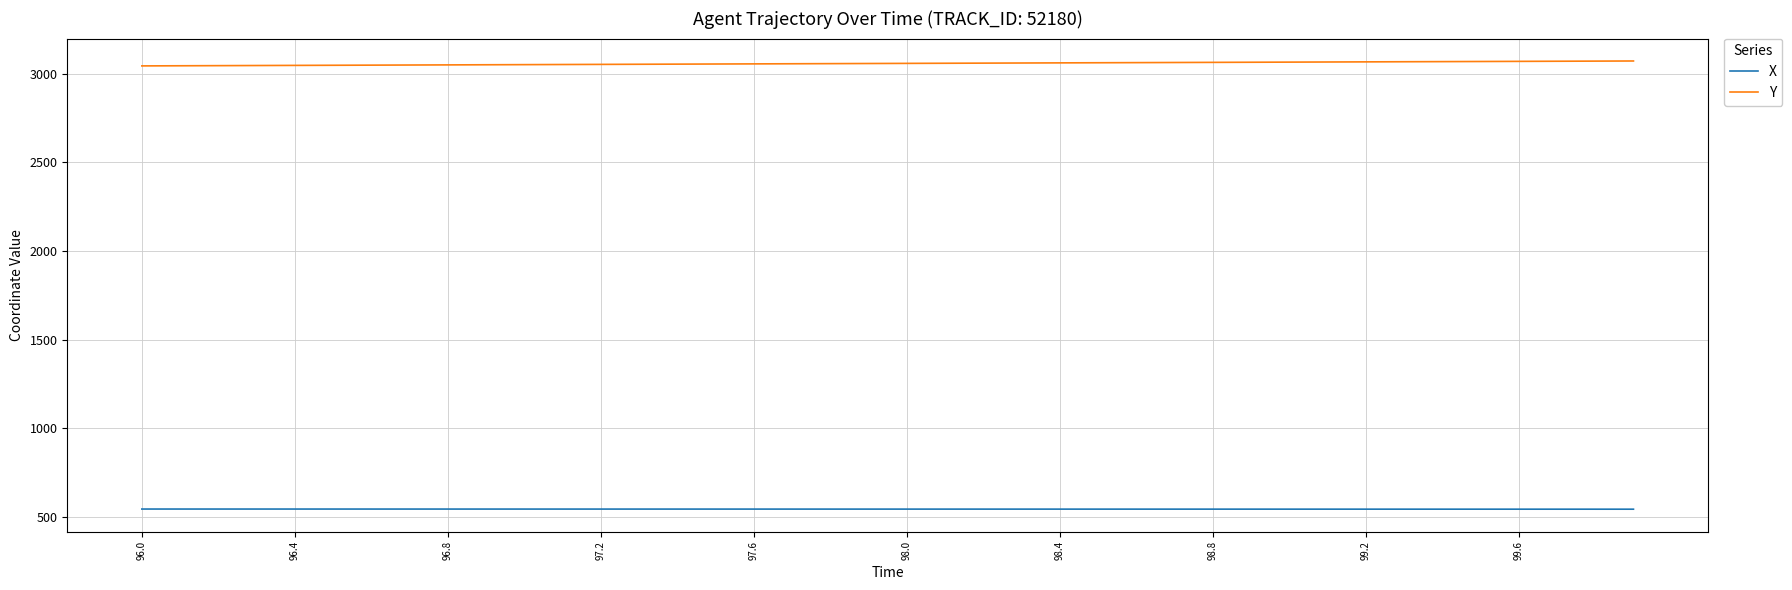

Rank the series by their average value, from highest to lowest.

Y, X